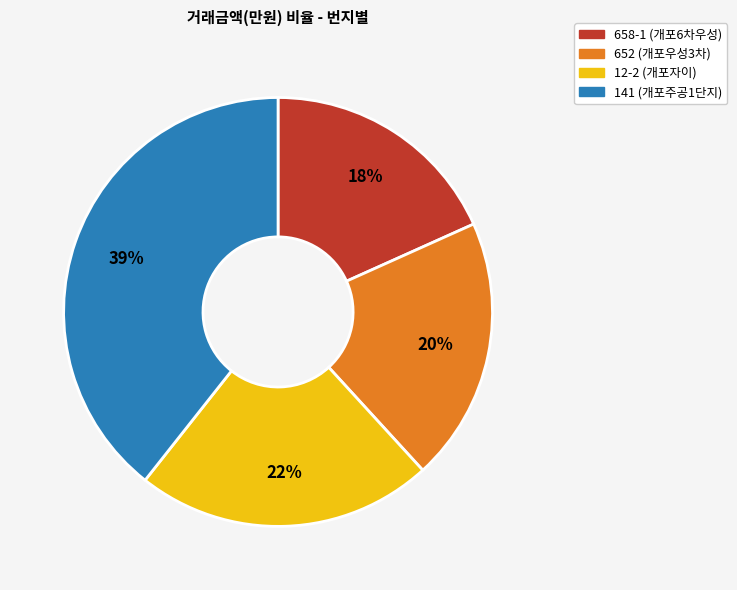

Is there any slice that represents more than half of the pie?

No